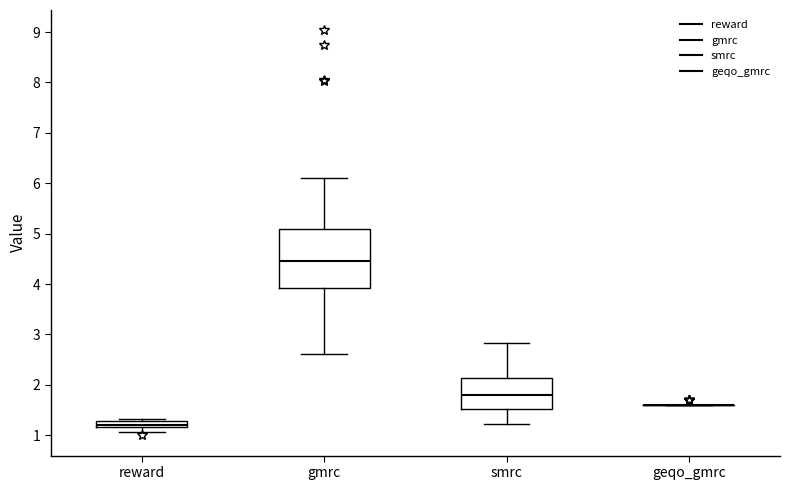

Which box is the tallest, from its lower edge to its upper edge?

gmrc